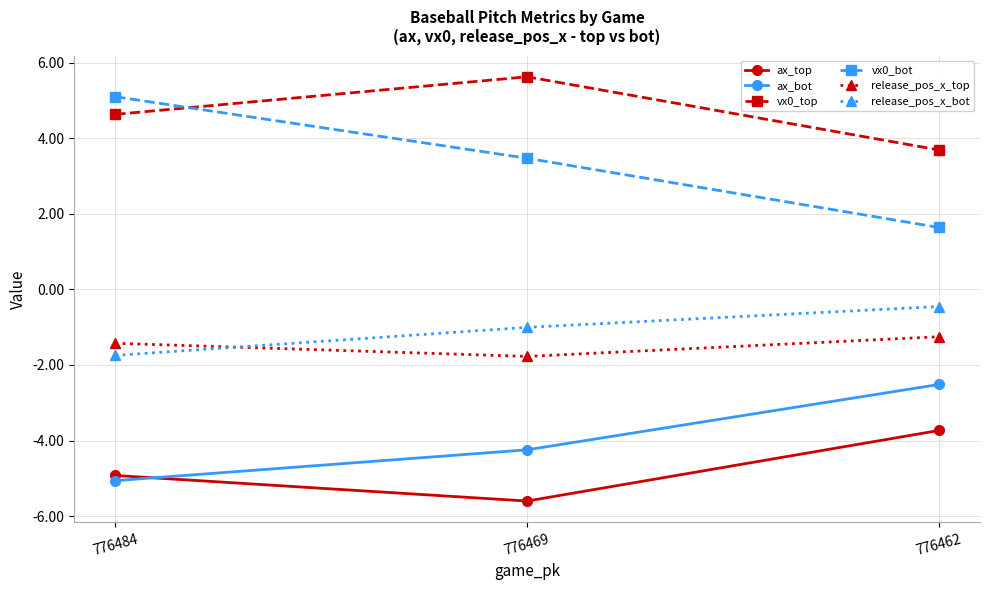

At which label does ax_top first exceed -4?

776462